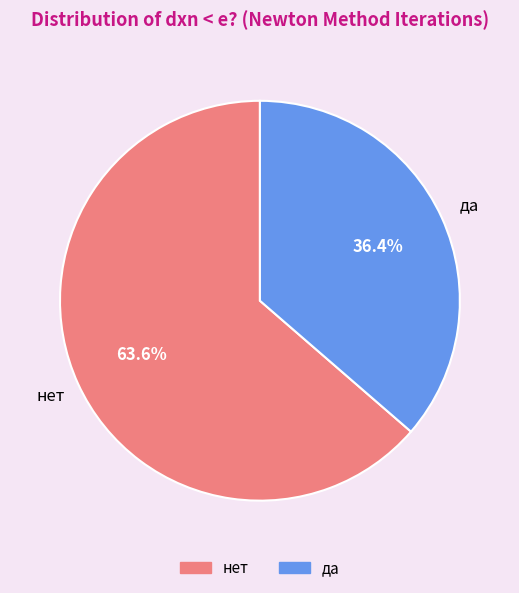

The нет slice represents 78% of the pie. True or false?

False